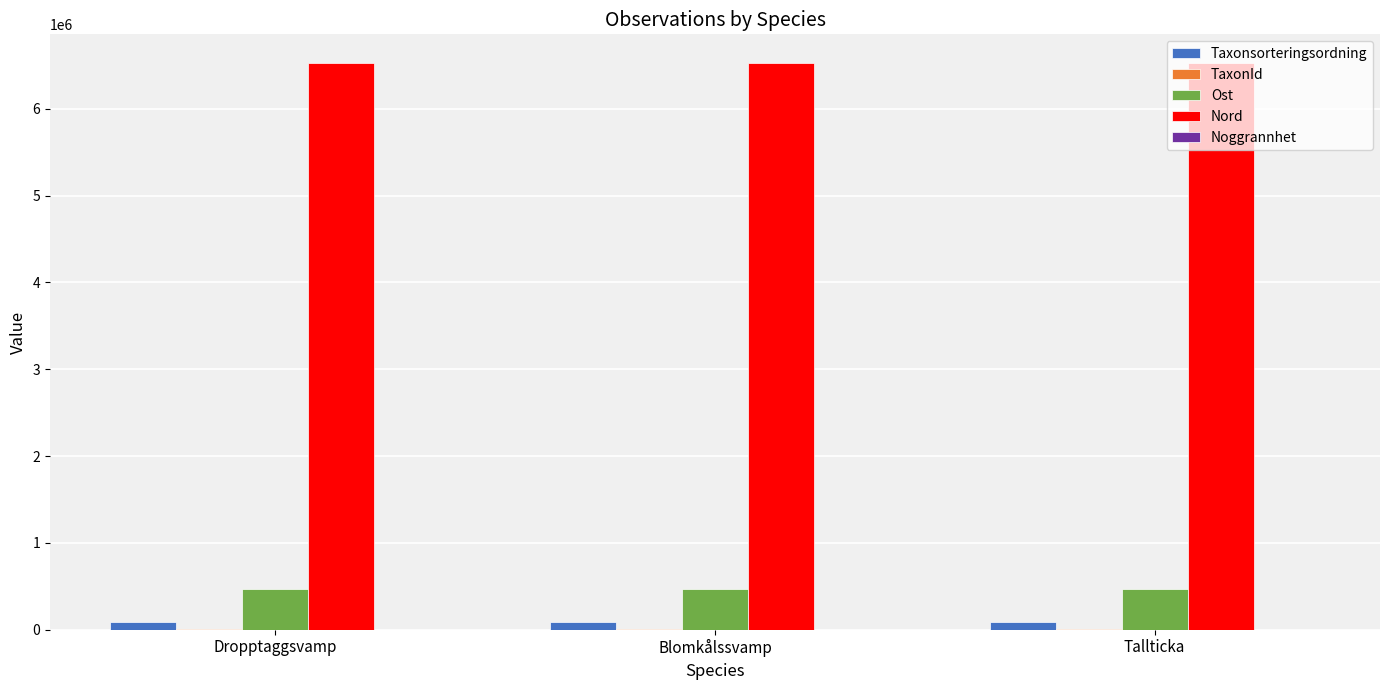

What is the greatest value displayed?

6531748